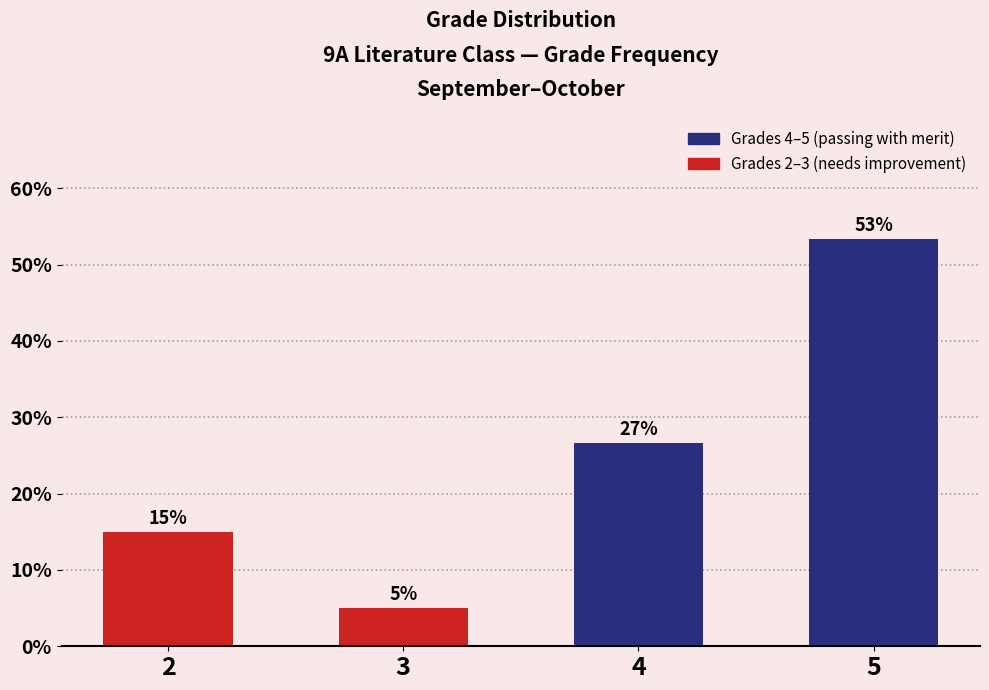

What is the value of the 4th bar from the left?

53.3